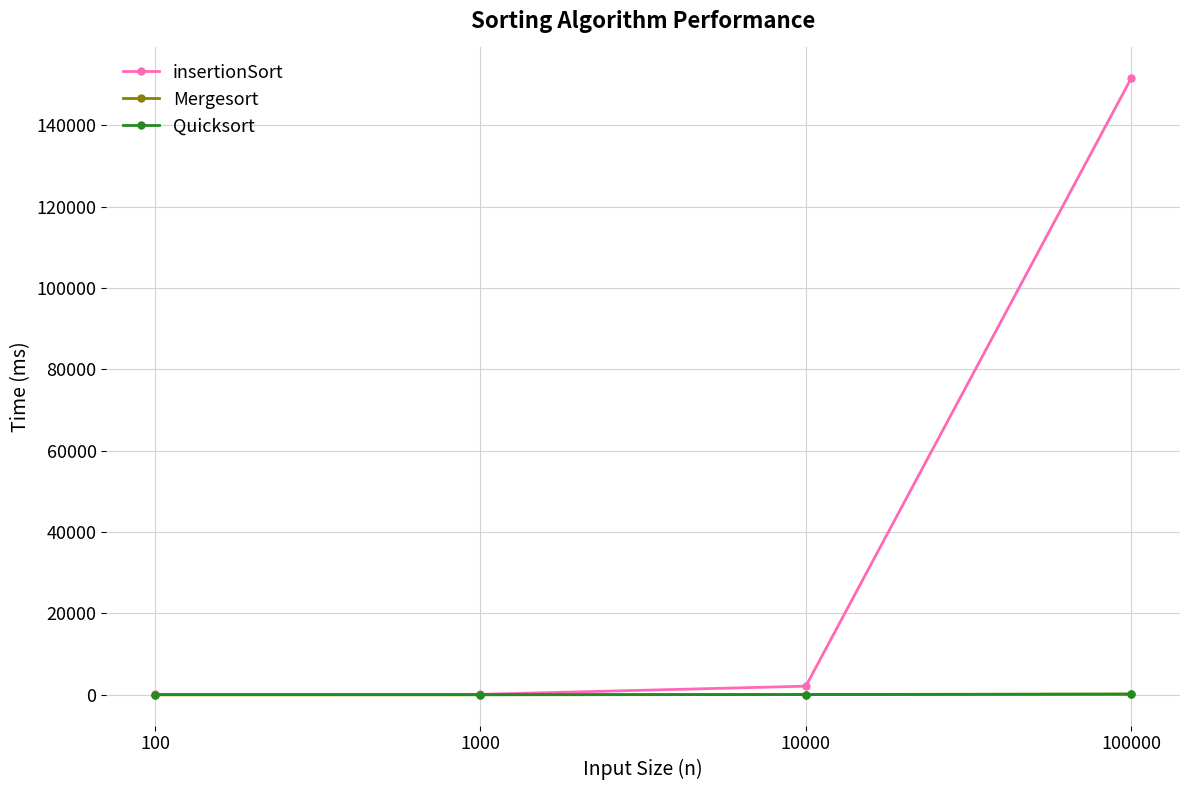

Which series has the widest spread of values?

insertionSort